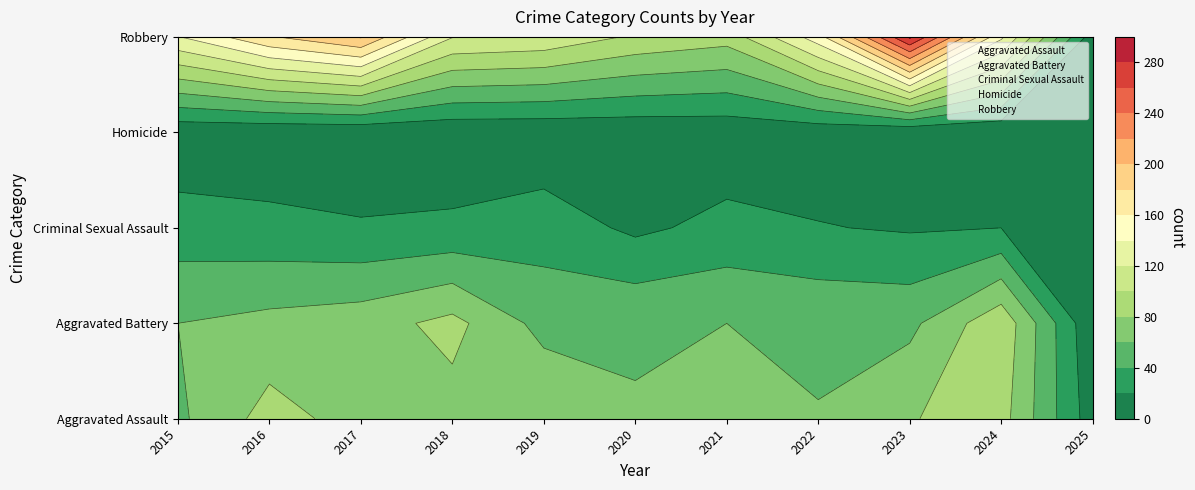

What is the spread (max minus min) of values at 2017?

198